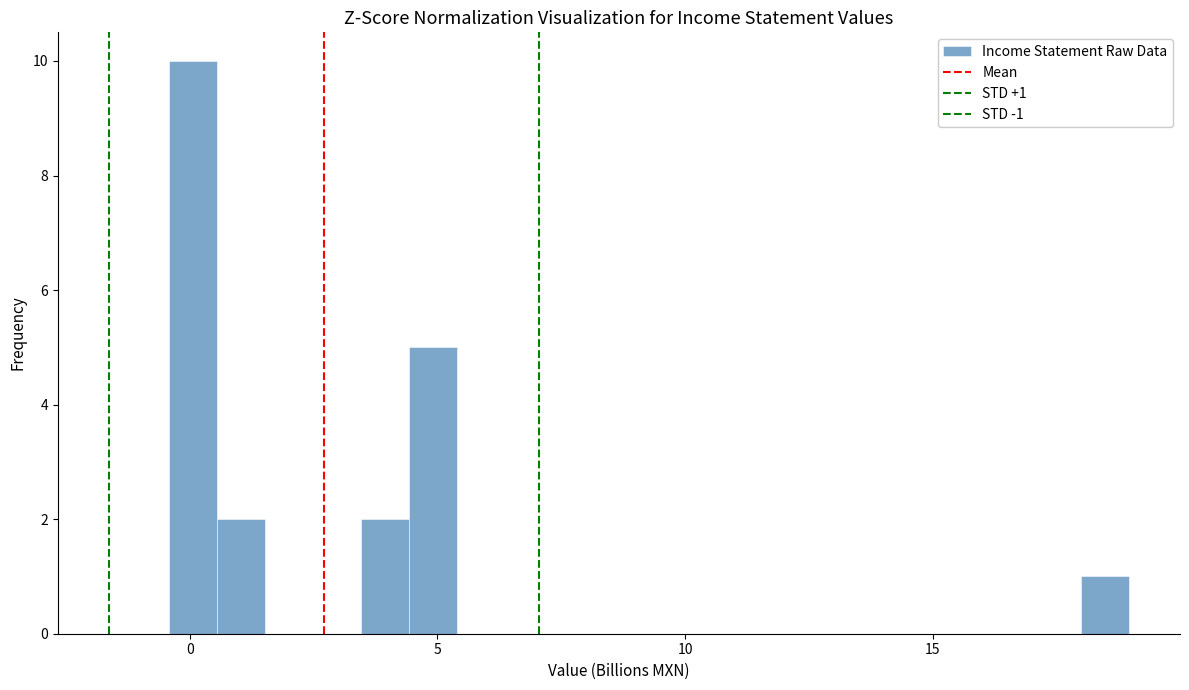

Read against the x-axis, roughly where is the centre of the tallest bar?

0.0